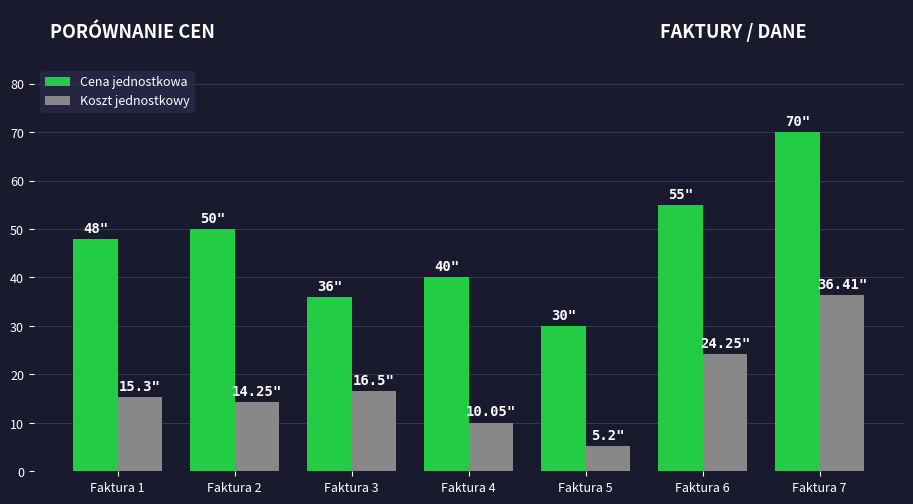

Which series has the largest total across all categories?

Cena jednostkowa